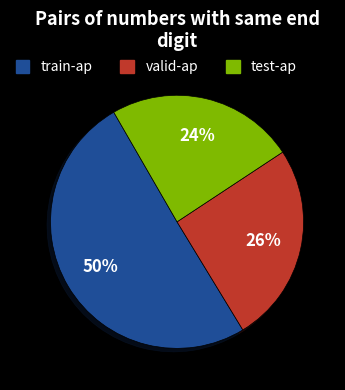

Rank the categories by value from lowest to highest.

test-ap, valid-ap, train-ap